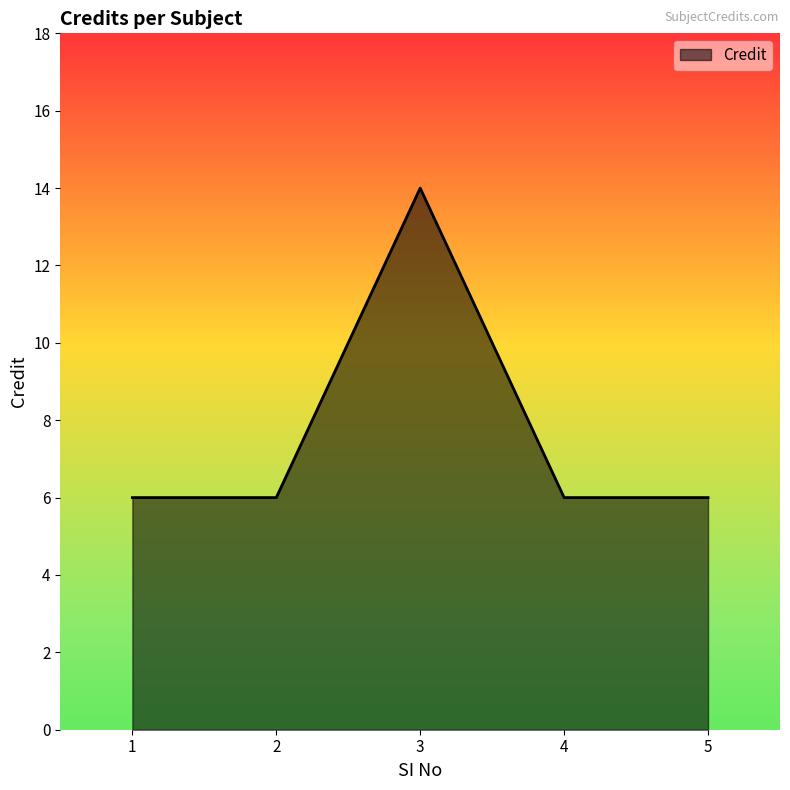

Does the chart display data point markers on the line(s)?

No